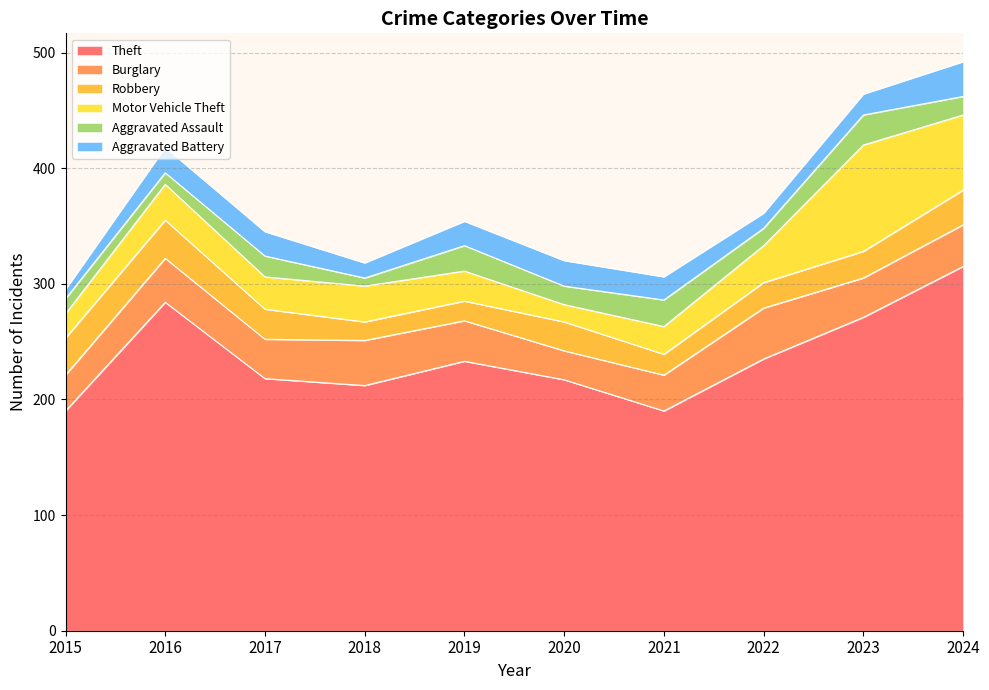

True or false: Theft and Aggravated Battery intersect in this chart.

False